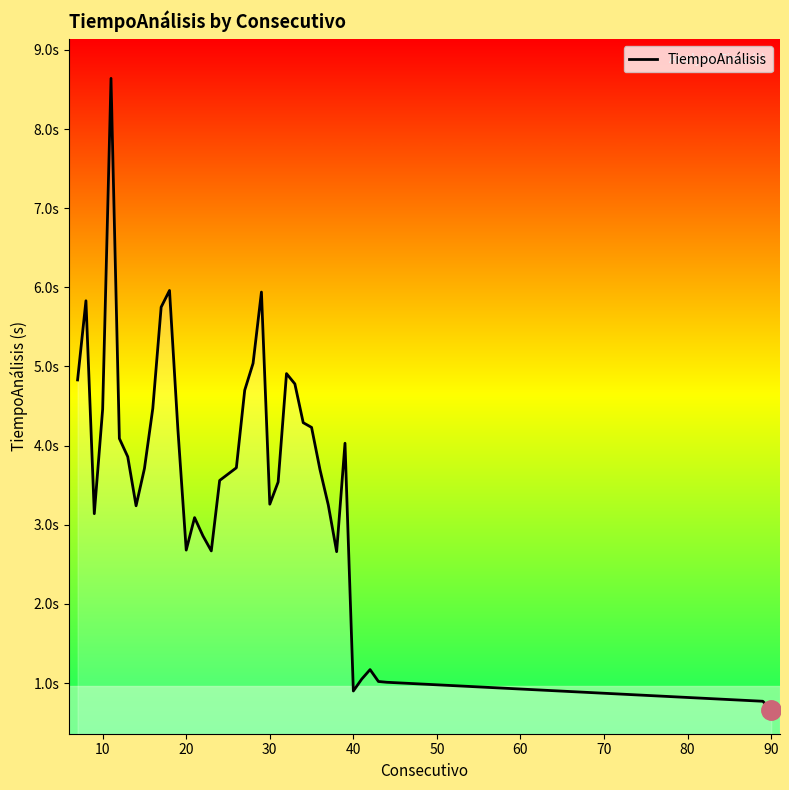

How many data points are less than 3?

11